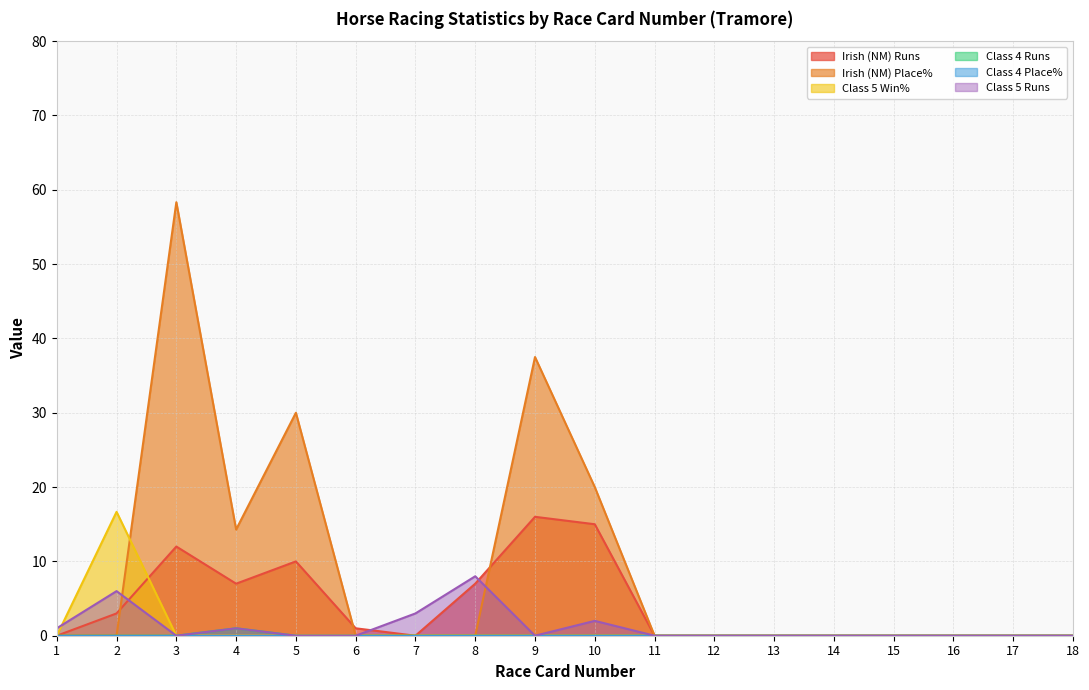

In Class 4 Runs, how many points are higher than both neighbors (excluding endpoints)?

1